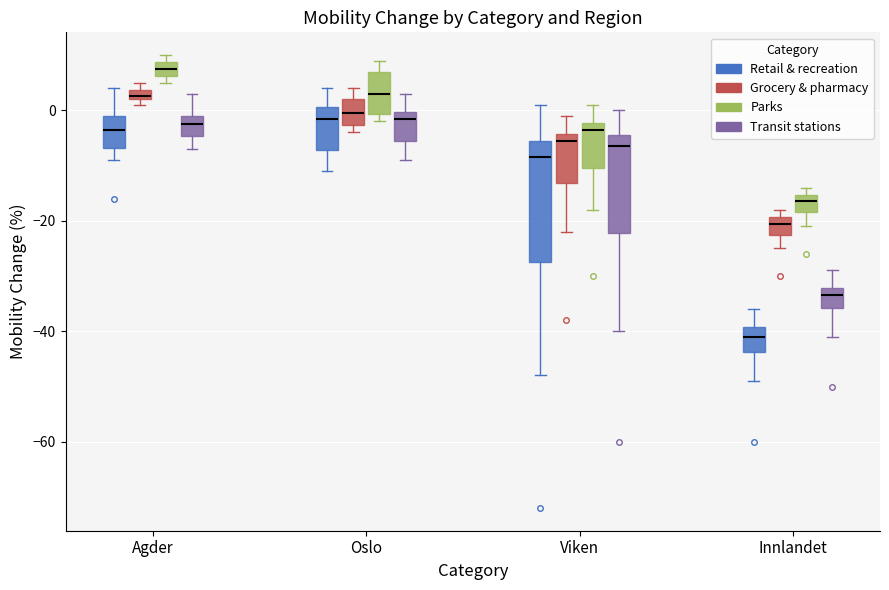

Which box's median line is the lowest?

Innlandet (Retail & recreation)